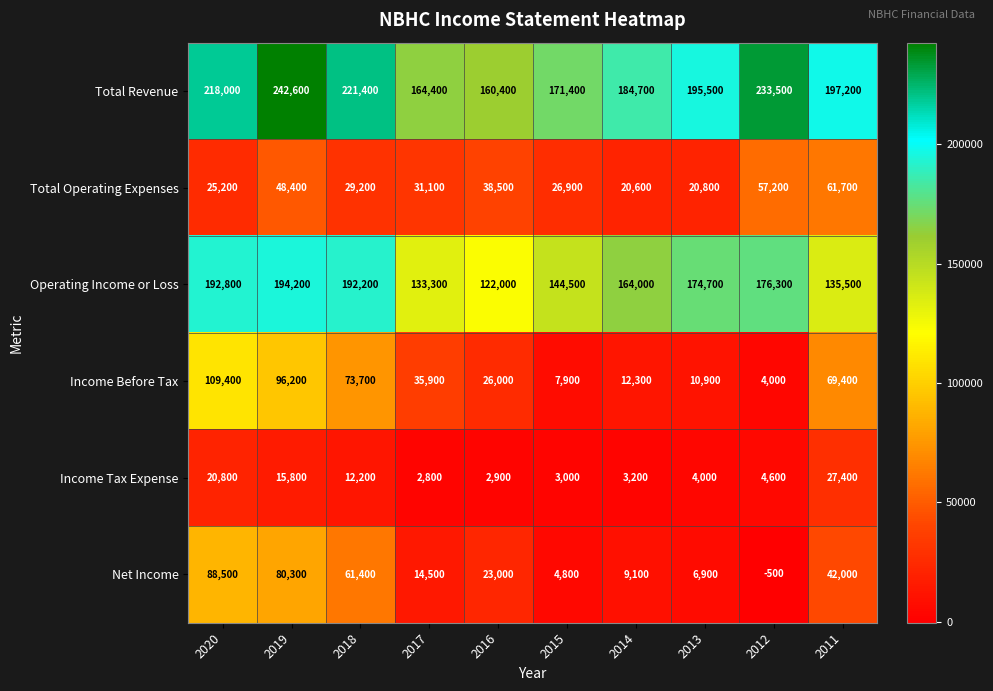

What is the difference between the second highest and second lowest values in the Operating Income or Loss series?

59500